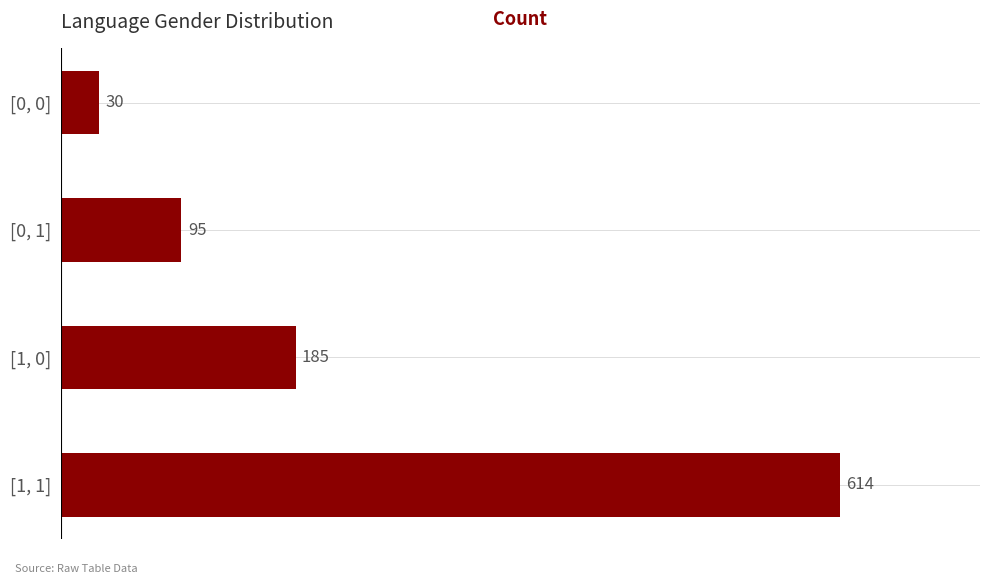

Reading top to bottom, list all the values displayed in this chart.

[0, 0]=30	[0, 1]=95	[1, 0]=185	[1, 1]=614